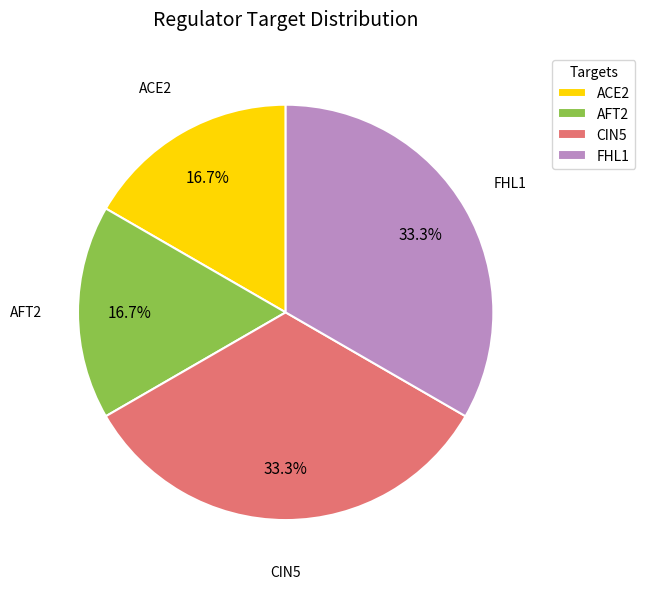

Is AFT2 the majority of the pie?

No